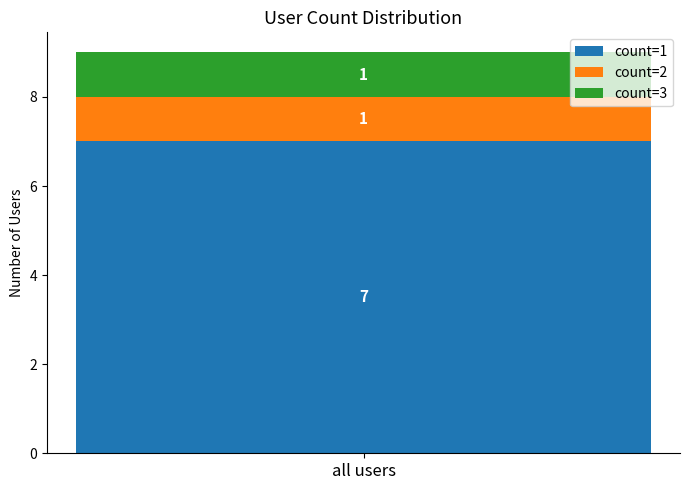

The value of count=1 at all users is 7. True or false?

True